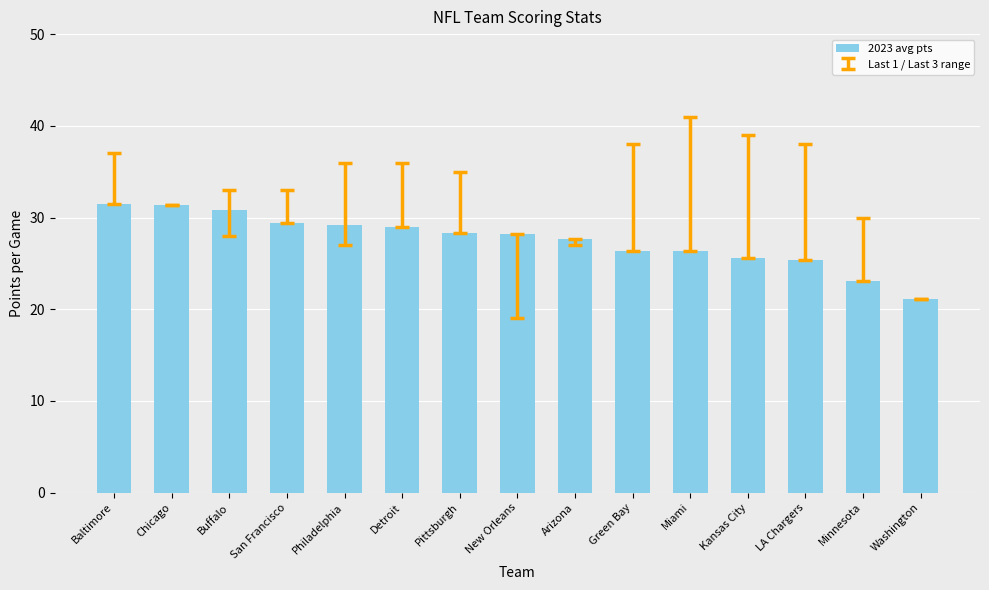

What is the average value?

27.6